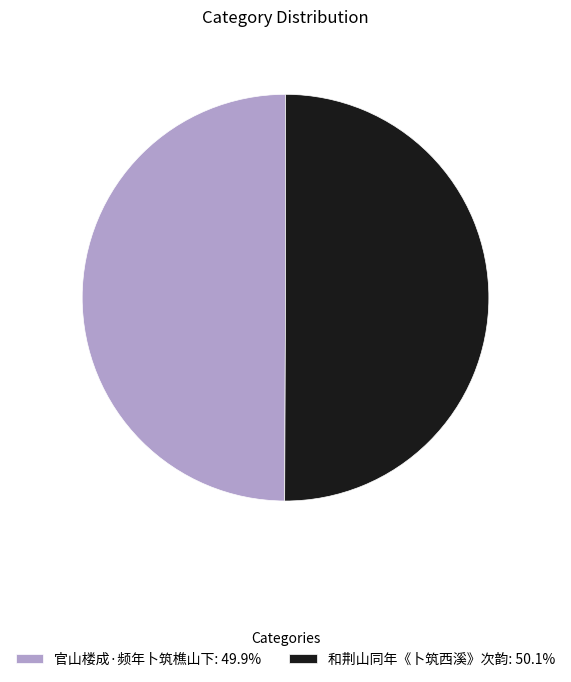

How many slices are in this pie chart?

2